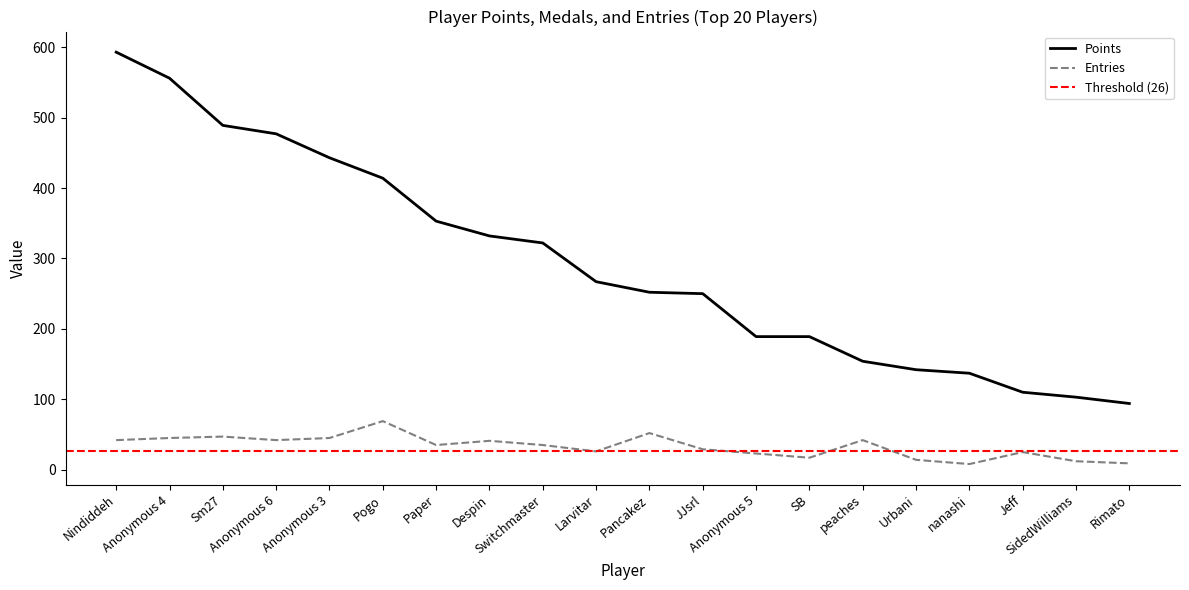

What is the label of the 6th point from the left?

Pogo